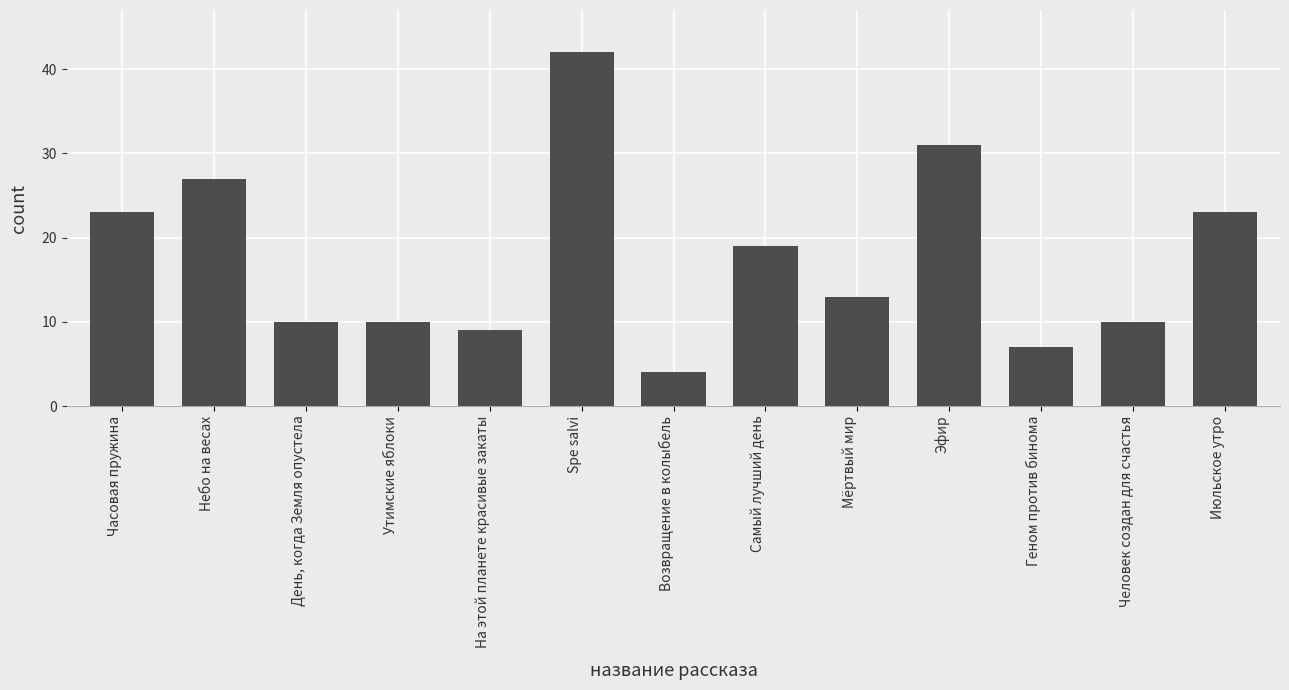

What position from the left is Возвращение в колыбель?

7